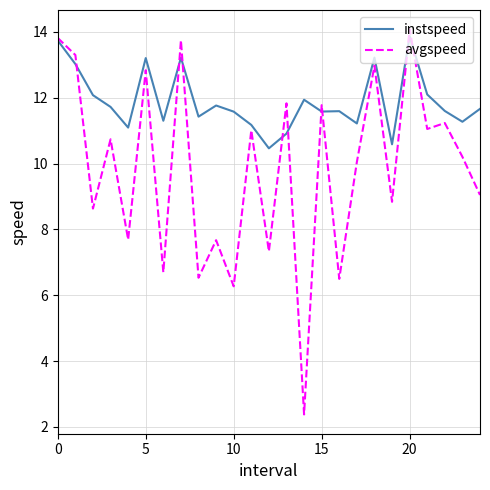

Which series has the widest spread of values?

avgspeed